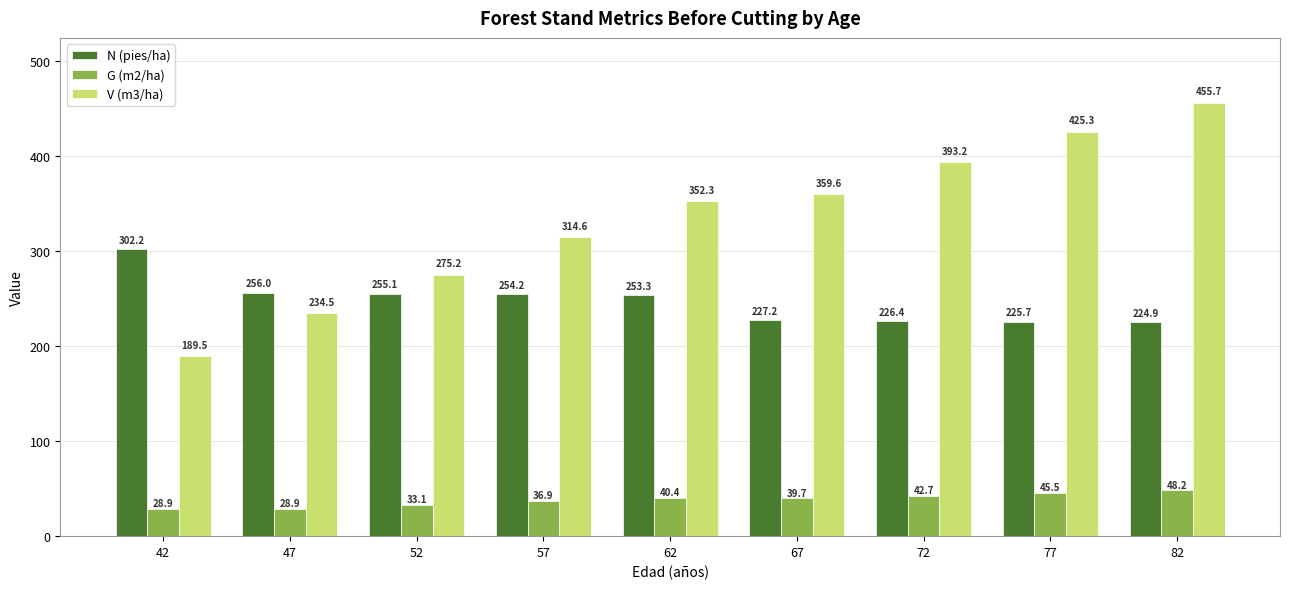

At which category is the sum across all series the highest?

82